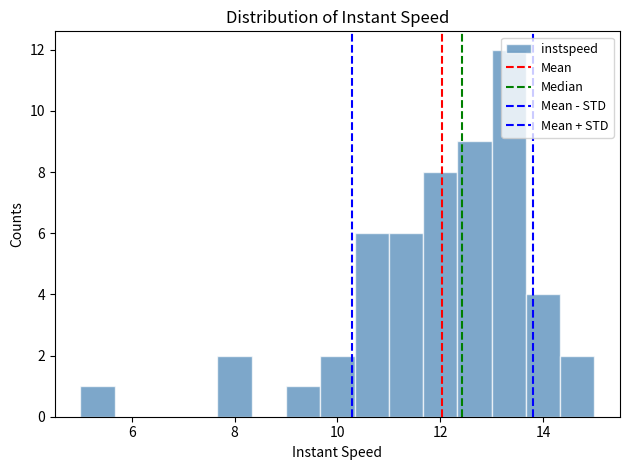

Around what value on the x-axis is the tallest bar? Give the approximate position of its centre, as read against the axis.

13.4